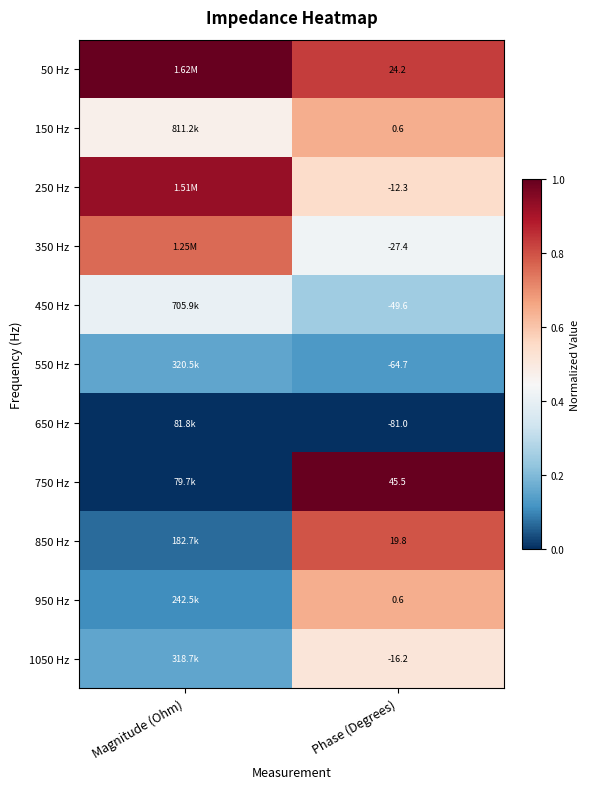

Is the value of 450 Hz at Phase (Degrees) greater than the value of 150 Hz at Phase (Degrees)?

No